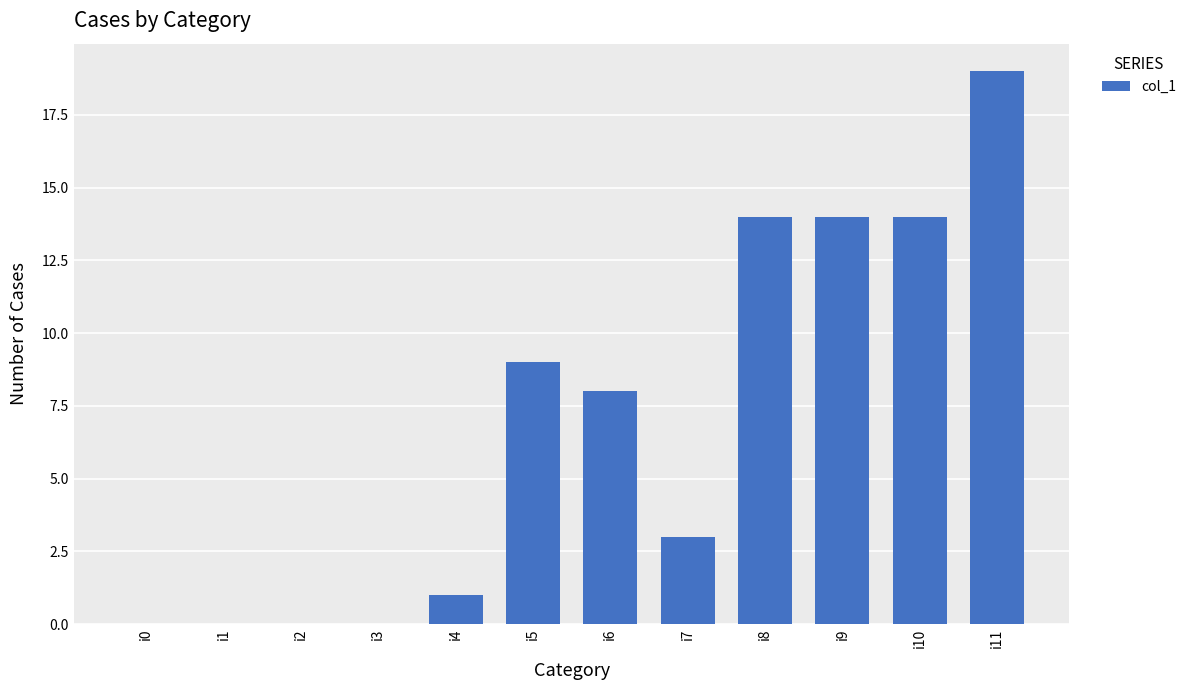

The chart shows a value of 24 at i8. True or false?

False